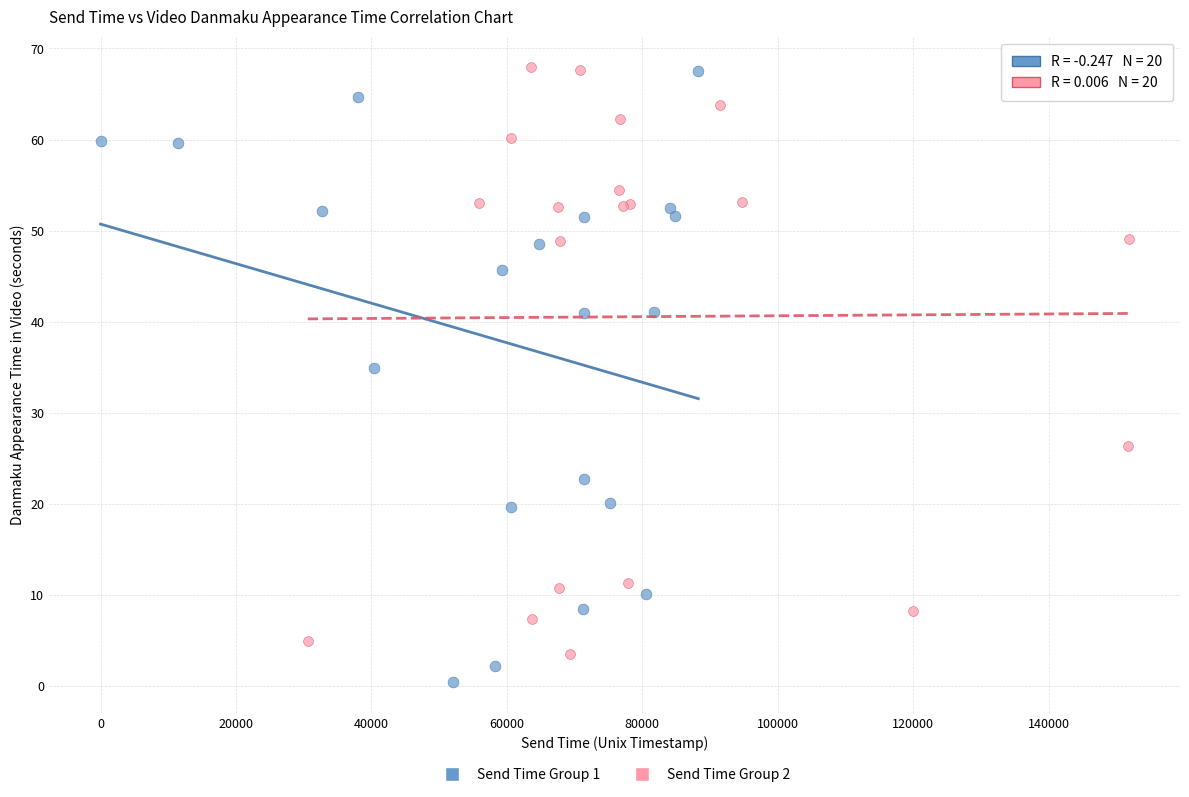

Which series has the largest Y range (max minus min)?

Send Time Group 1